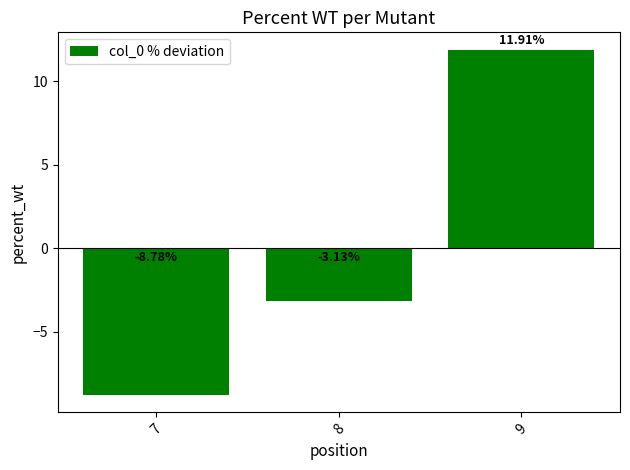

Between 7 and 8, which is larger?

8